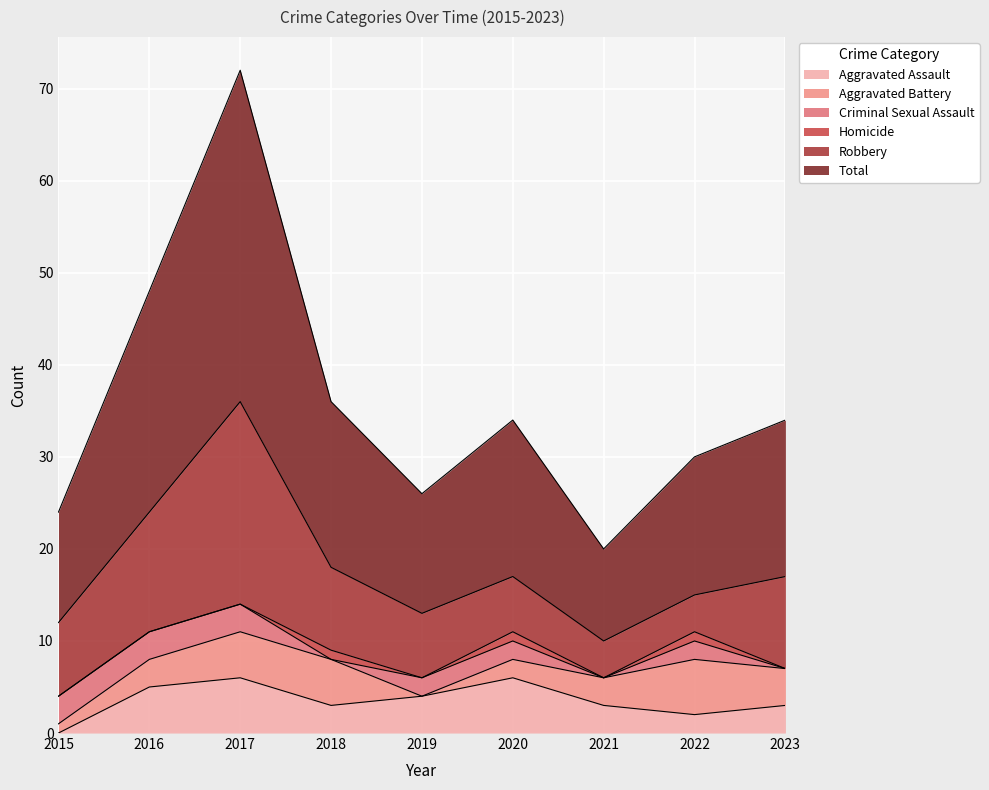

The value of Homicide at 2021 is 0. True or false?

True